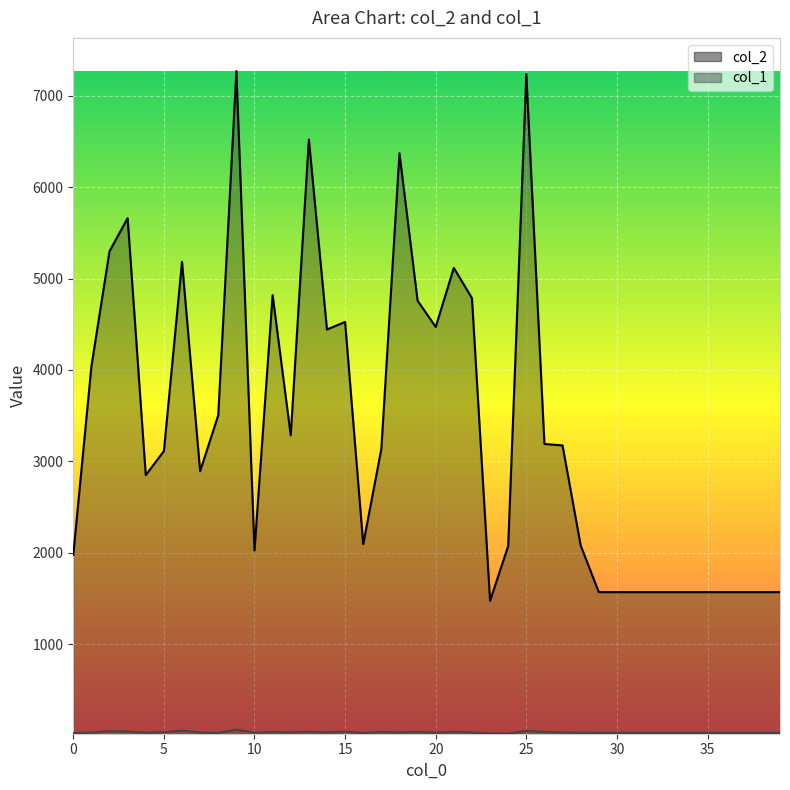

How many lines are shown in the chart?

2